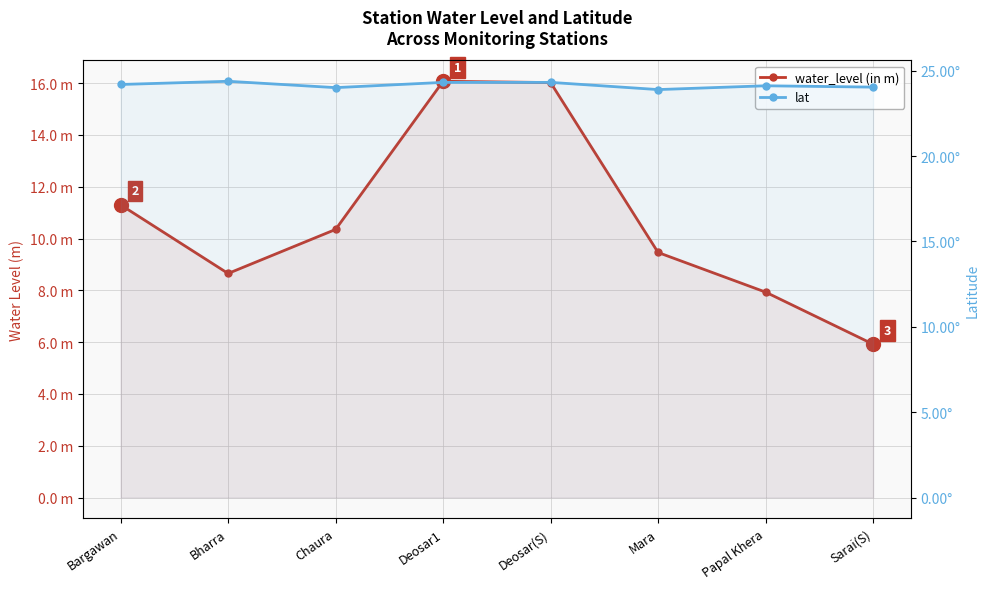

Reading left to right, transcribe all the data shown in this chart.

water_level (in m): 11.3	8.7	10.3	16.1	16.0	9.5	7.9	5.9
lat: 24.2	24.4	24.0	24.3	24.3	23.9	24.1	24.0